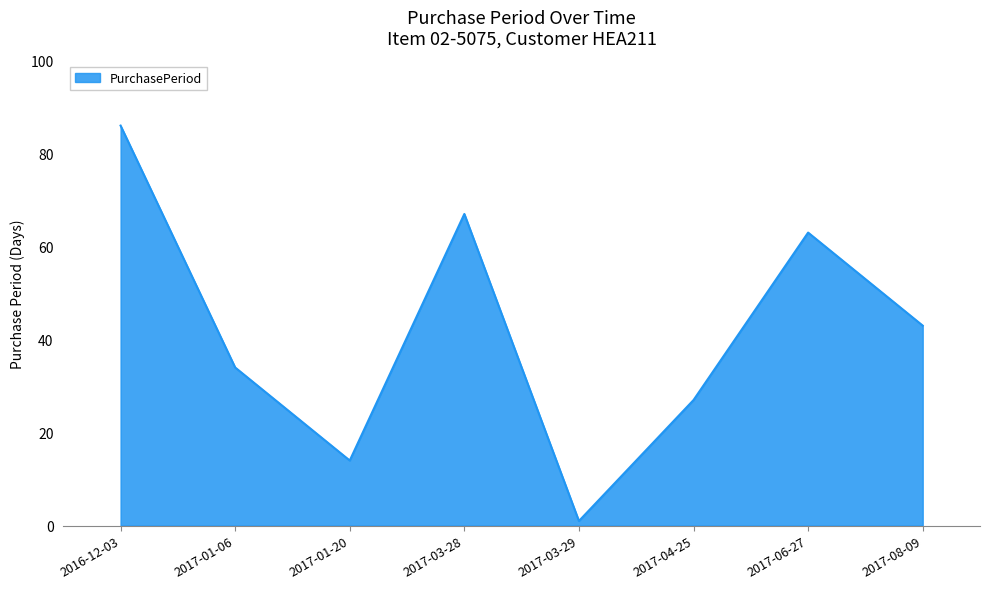

How many interior local peaks (higher than both neighbors) does the data have?

2